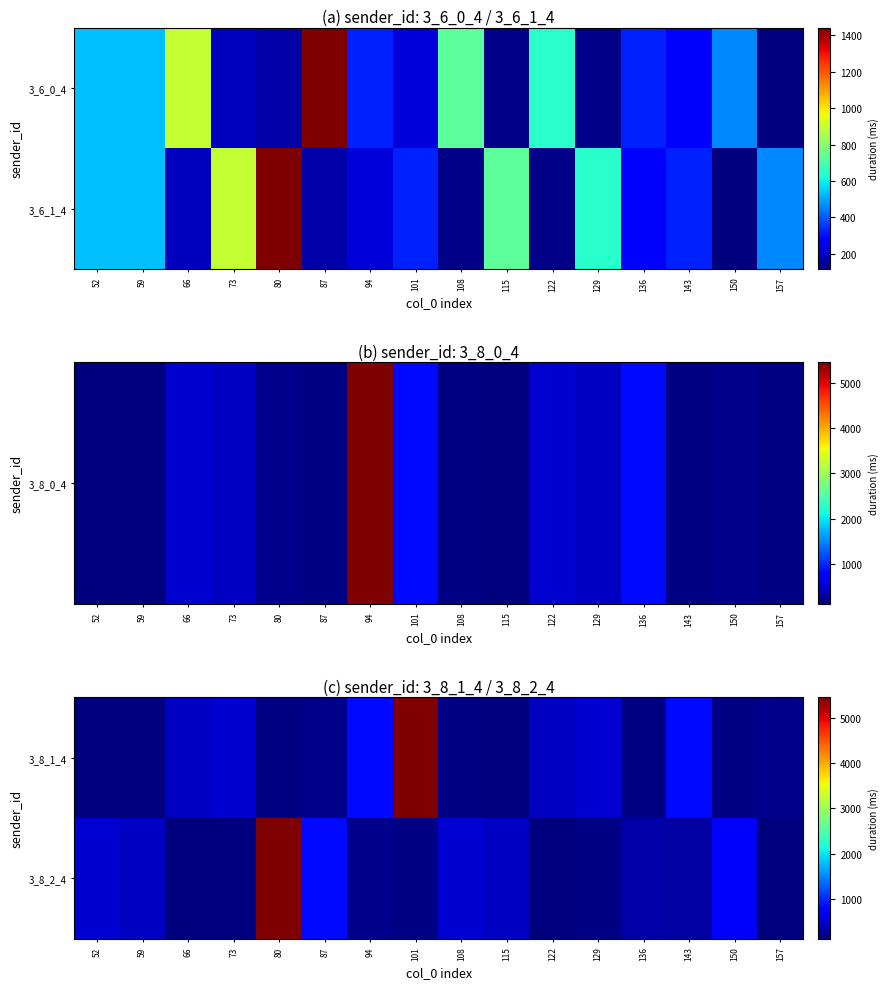

What is the difference between the maximum and minimum values in the 3_8_2_4 series?

5326.9